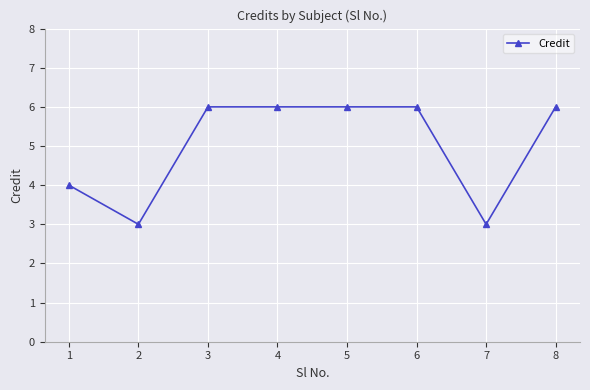

How many categories are shown in the chart?

8